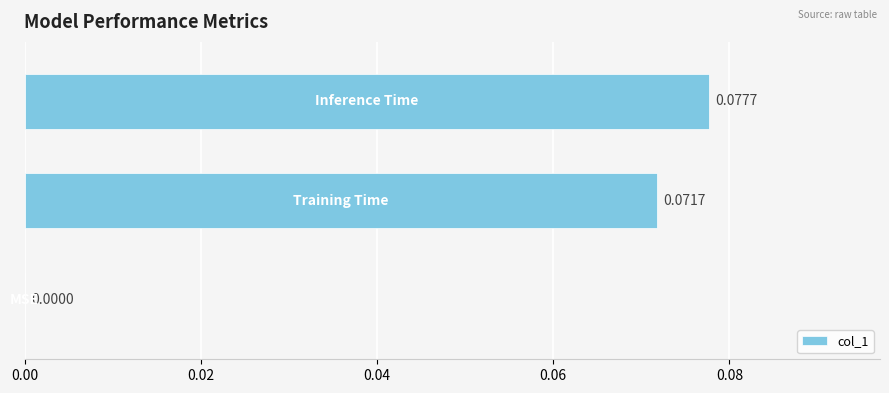

Count the values in the range 0 to 1.

3